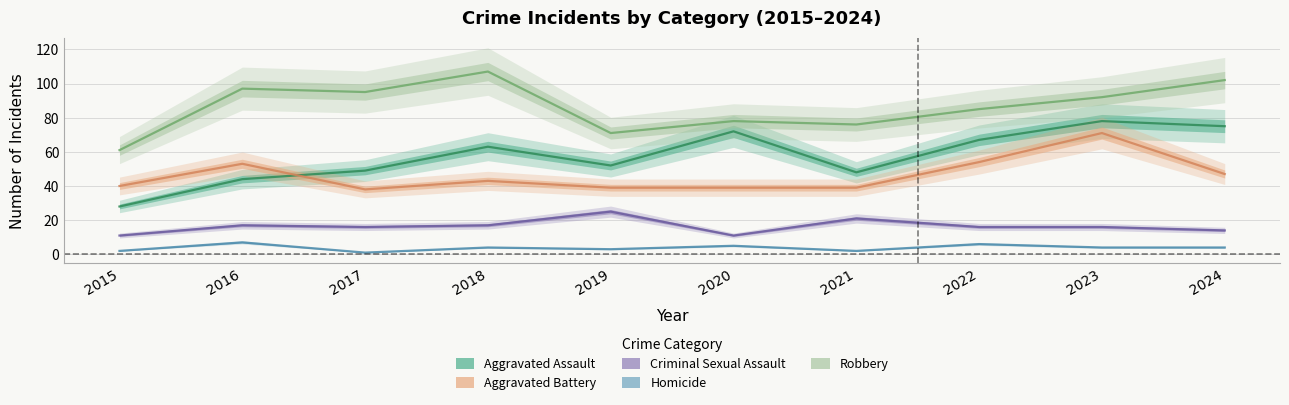

Reading left to right, extract all data points from this chart.

Aggravated Assault: 28	44	49	63	52	72	48	67	78	75
Aggravated Battery: 40	53	38	43	39	39	39	54	71	47
Criminal Sexual Assault: 11	17	16	17	25	11	21	16	16	14
Homicide: 2	7	1	4	3	5	2	6	4	4
Robbery: 61	97	95	107	71	78	76	85	92	102